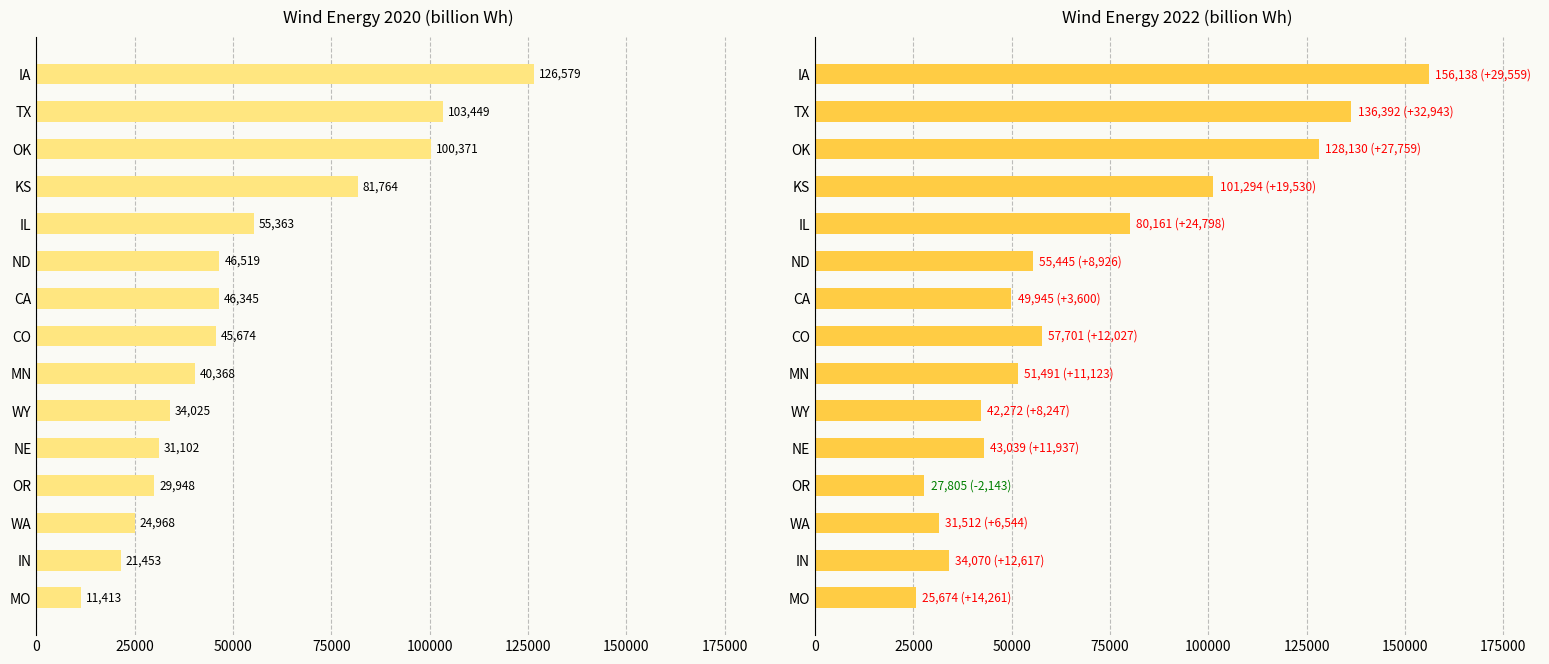

Rank the series by their maximum value, from lowest to highest.

2020, 2022